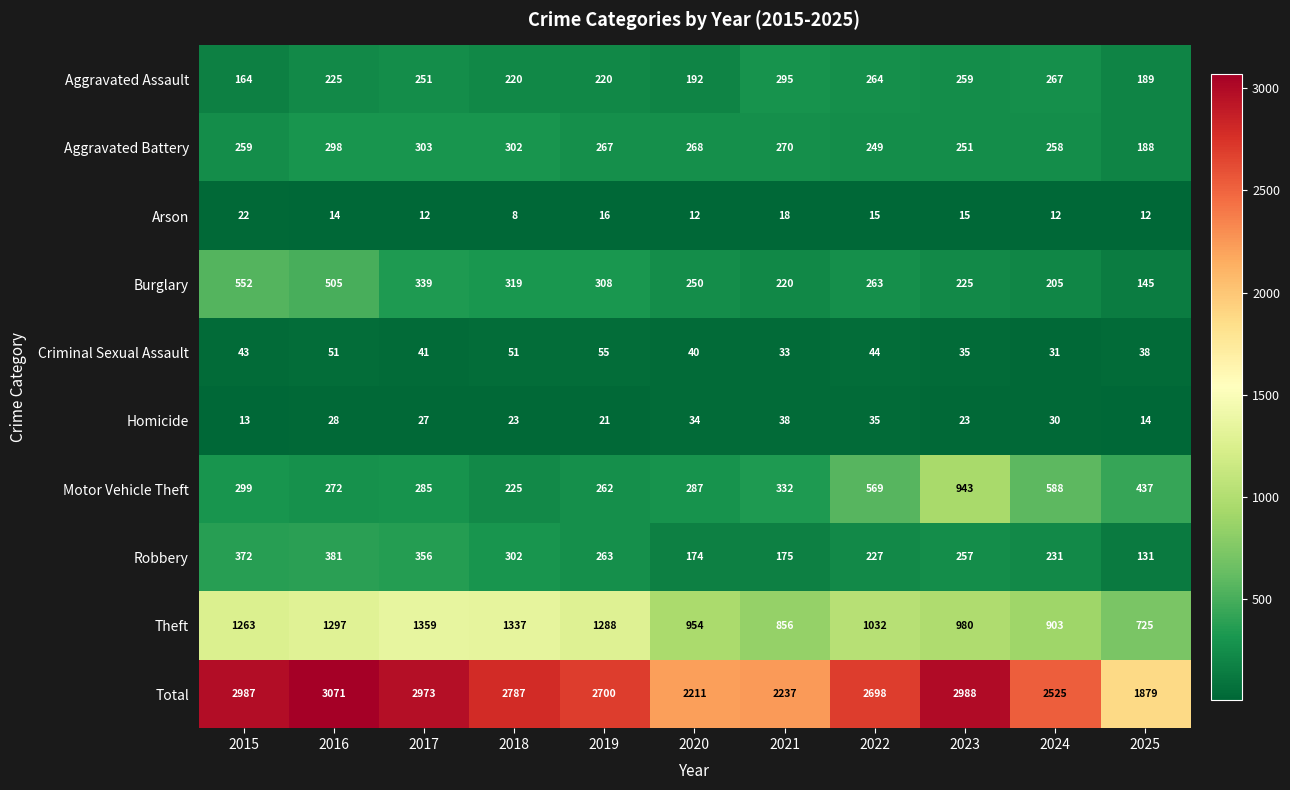

What is the difference between the maximum and second lowest values in the Theft series?

503